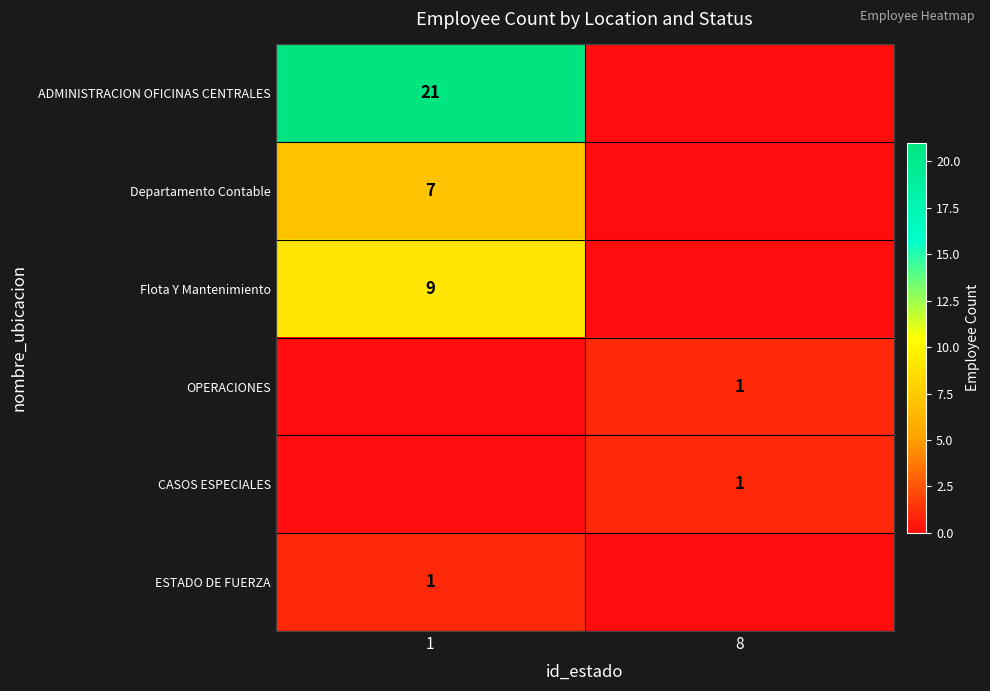

True or false: OPERACIONES has a value of 1 at 8.

True